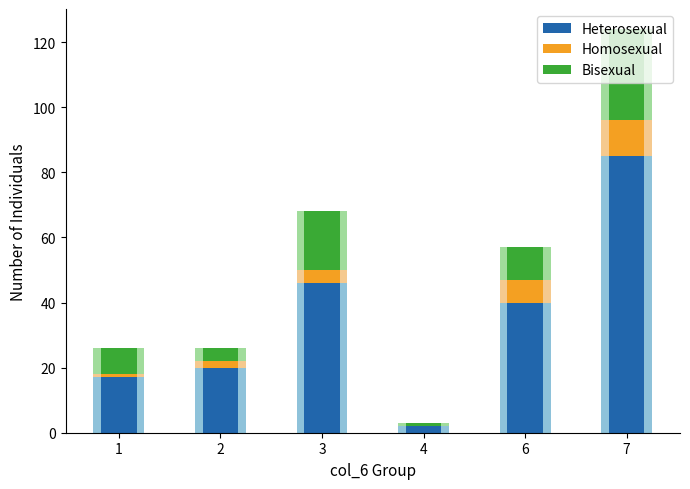

How many values in the Homosexual series exceed 4?

2